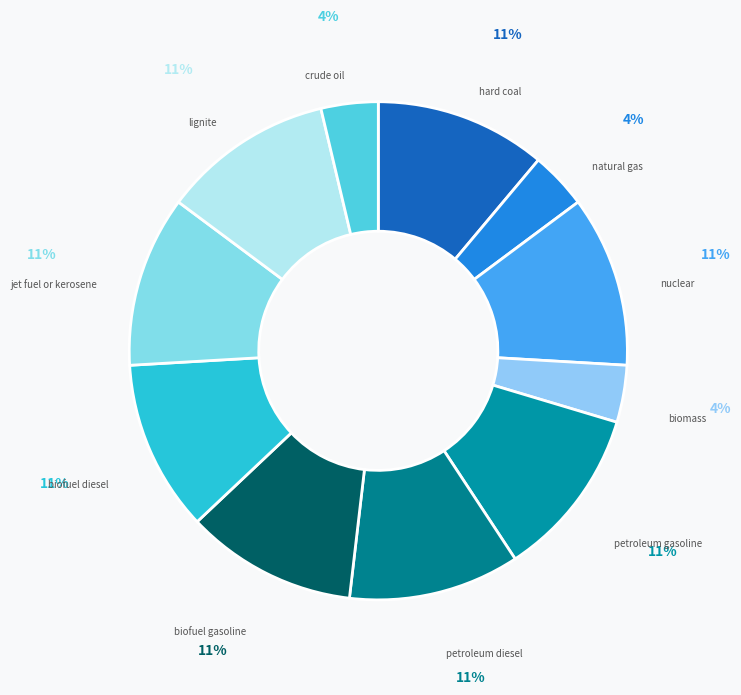

How many segments does this pie chart have?

11